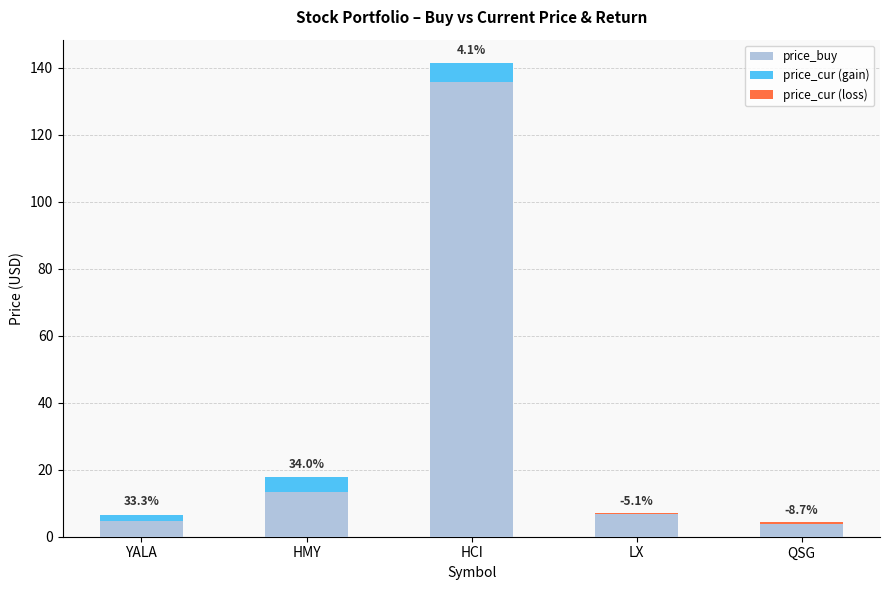

Reading right to left, transcribe all the data shown in this chart.

price_buy: QSG=4.2	LX=7.1	HCI=135.8	HMY=13.2	YALA=4.8
price_cur (gain): QSG=0.0	LX=0.0	HCI=5.6	HMY=4.5	YALA=1.6
price_cur (loss): QSG=0.4	LX=0.4	HCI=0.0	HMY=0.0	YALA=0.0